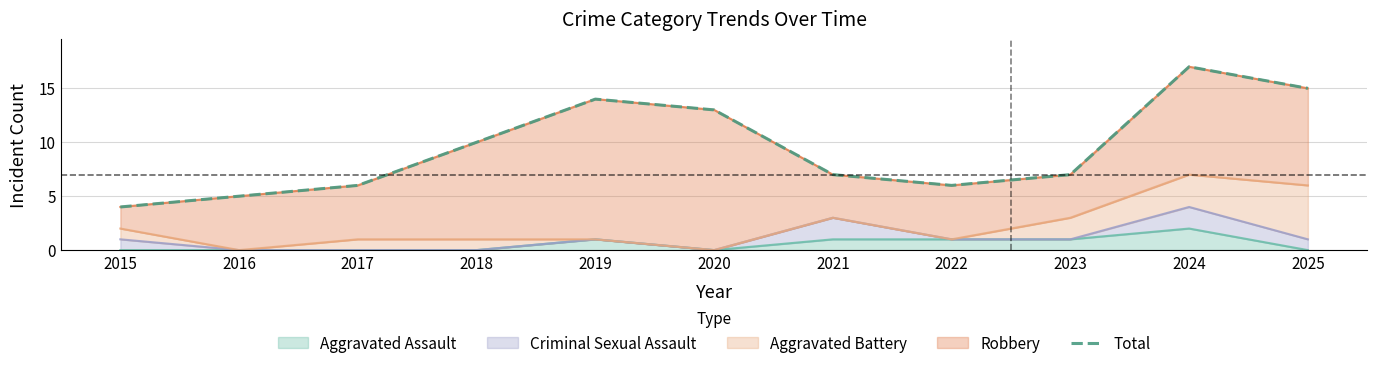

Where is the first local maximum?

2019